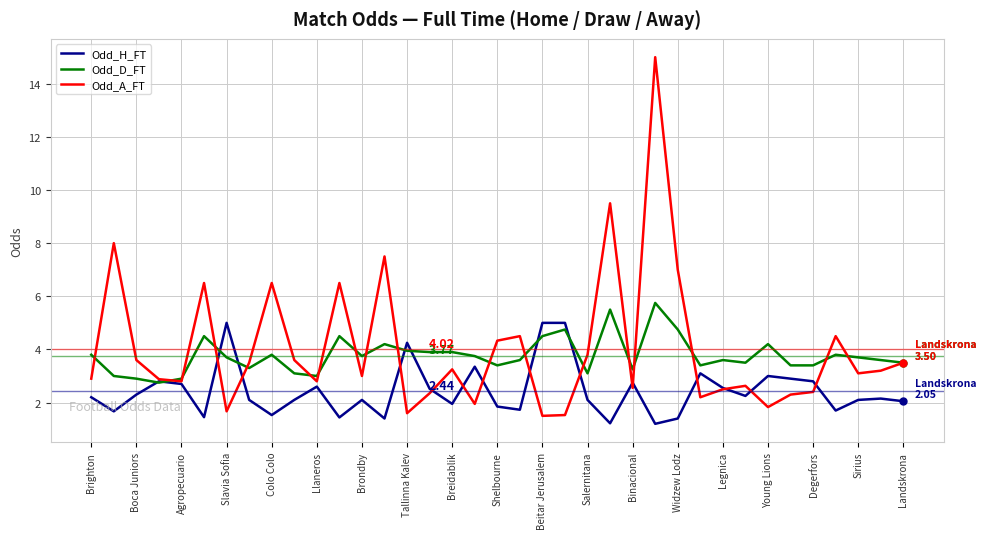

List the series in order of their peak value, lowest first.

Odd_H_FT, Odd_D_FT, Odd_A_FT